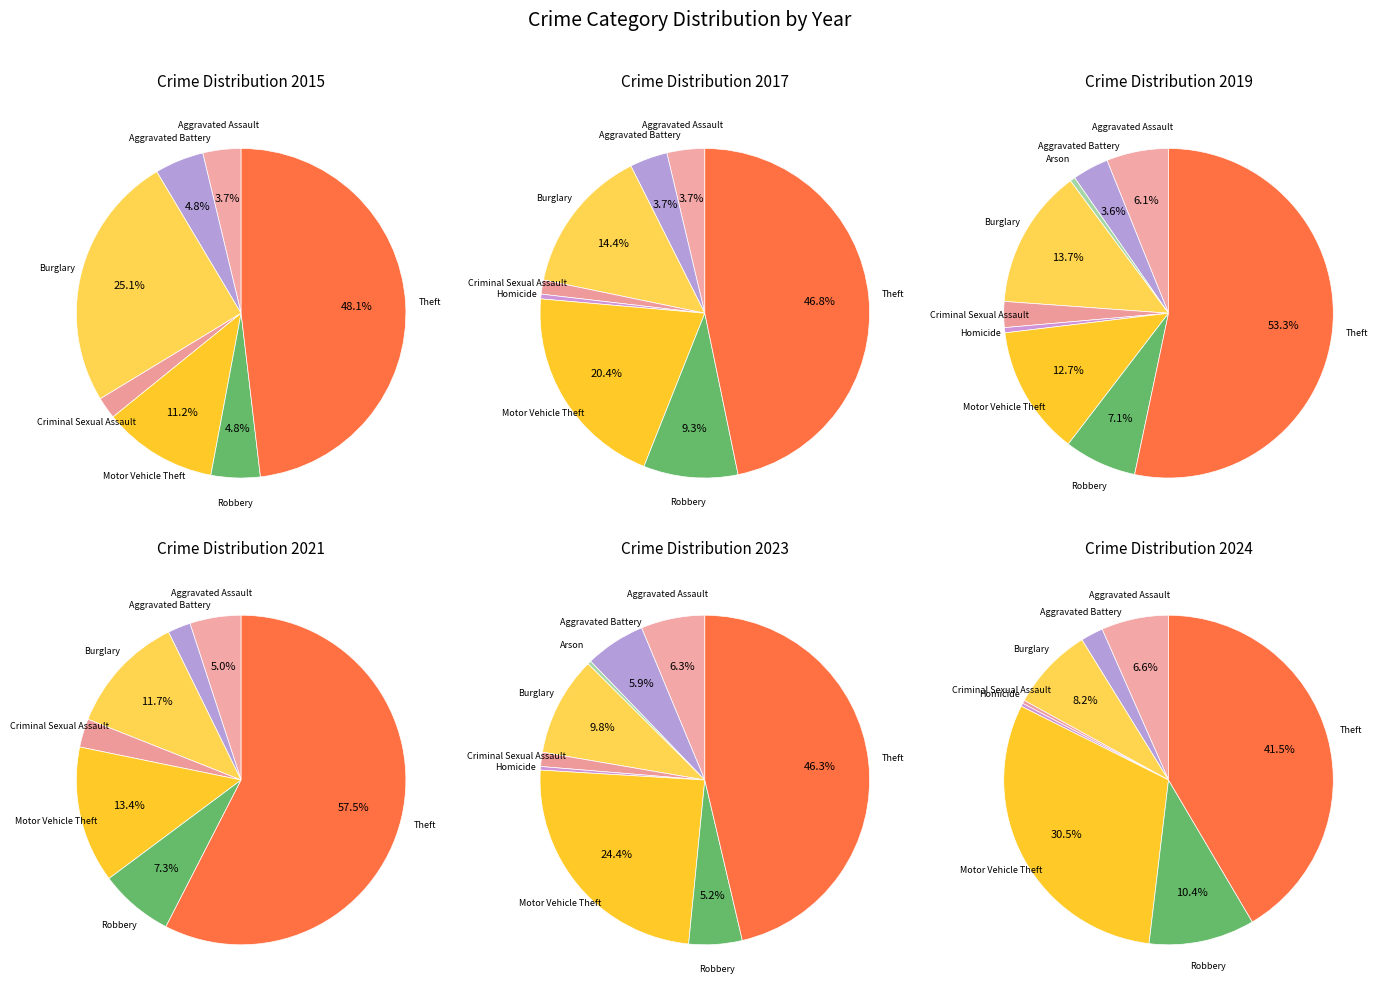

To the nearest percent, what percentage of the pie is Robbery?

7%